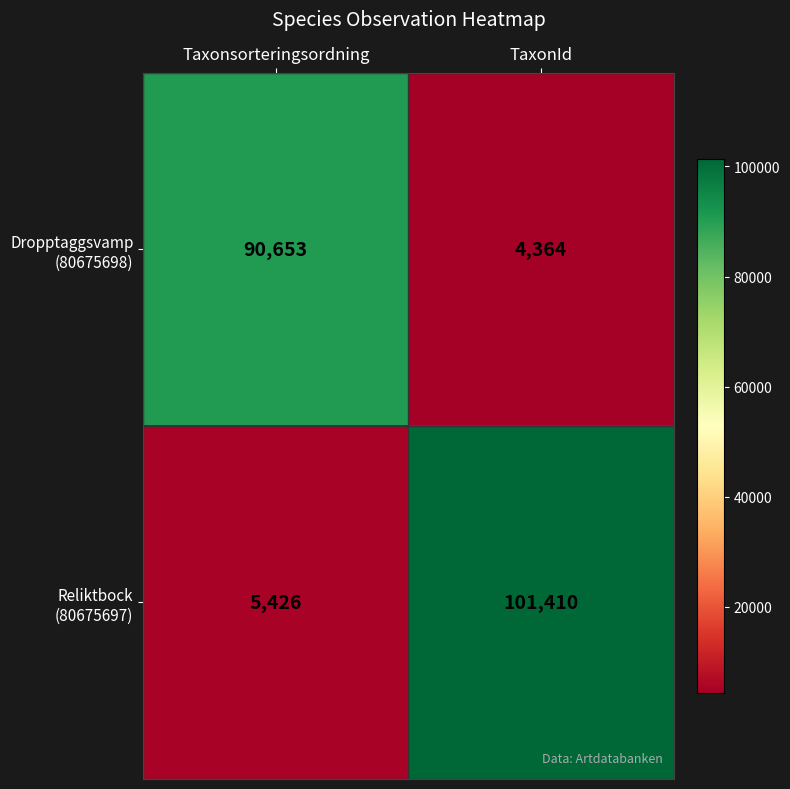

At how many categories does at least one series exceed 11398?

2